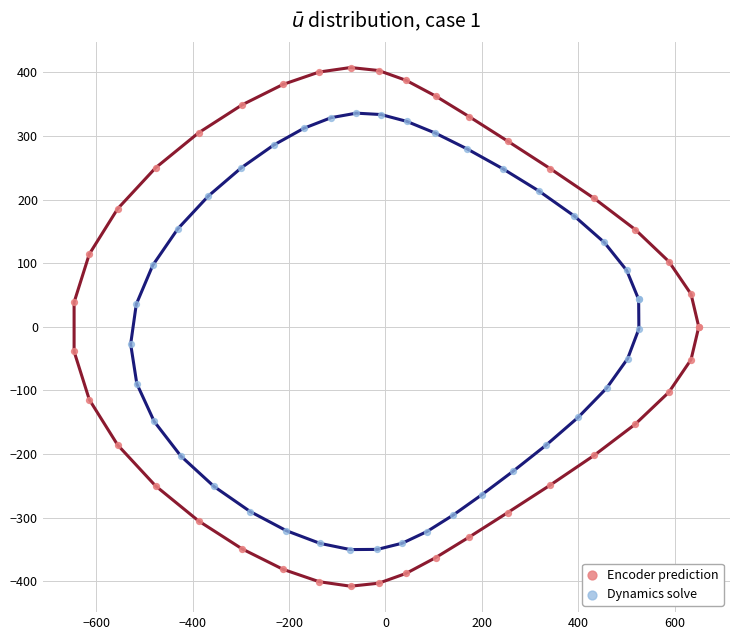

What are all the series names shown in the legend?

Encoder prediction, Dynamics solve